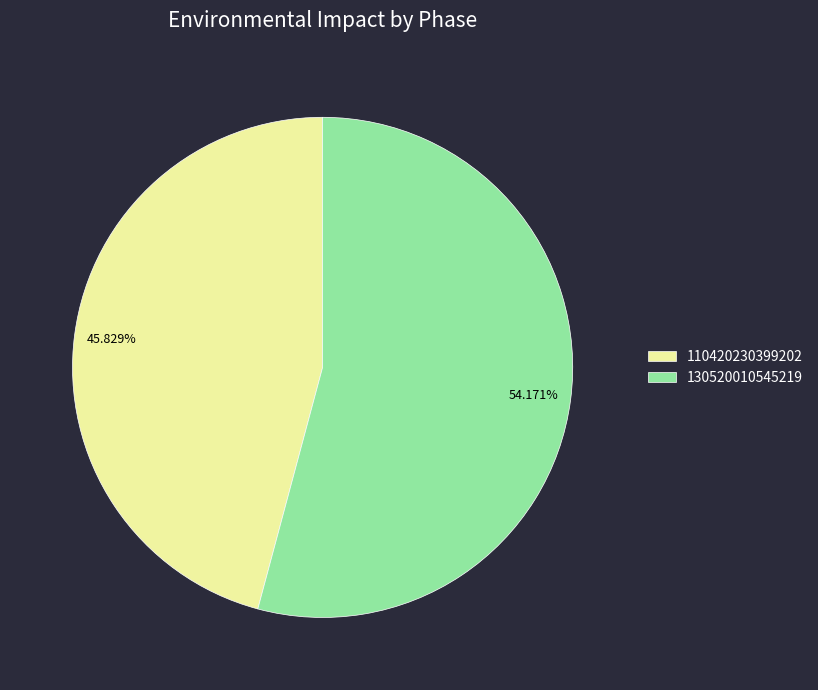

Between 130520010545219 and 110420230399202, which is larger?

130520010545219